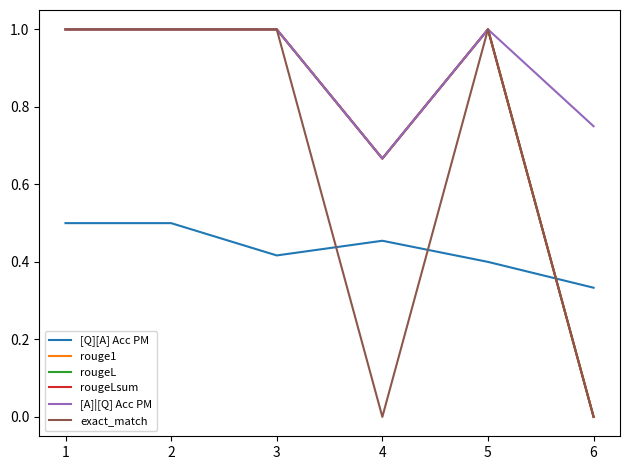

What is the average value of the [A]|[Q] Acc PM series?

0.9